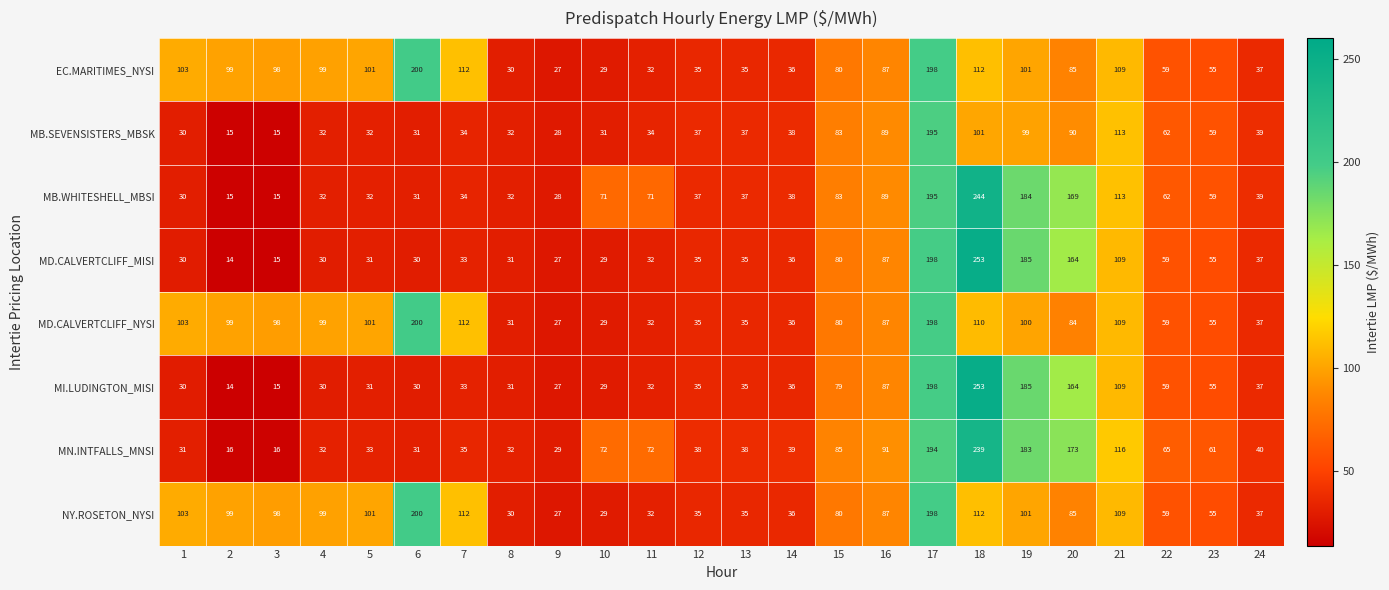

True or false: MD.CALVERTCLIFF_NYSI has a value of 59 at 22.

True